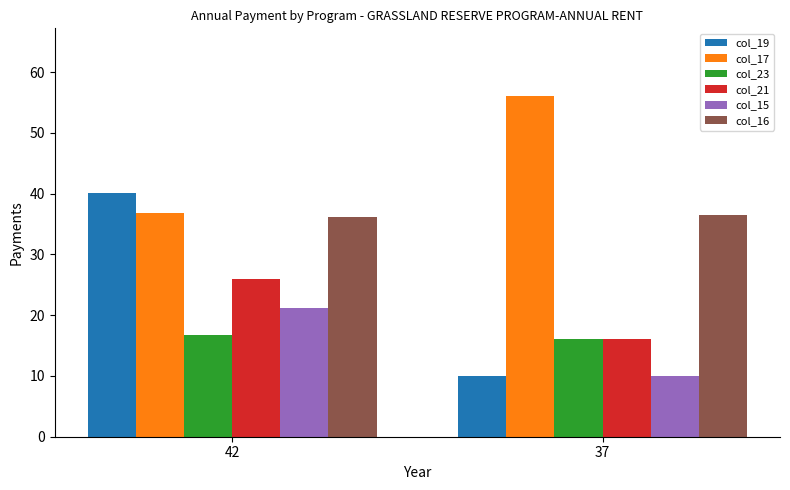

Count the col_23 values in the range 16 to 17.

2